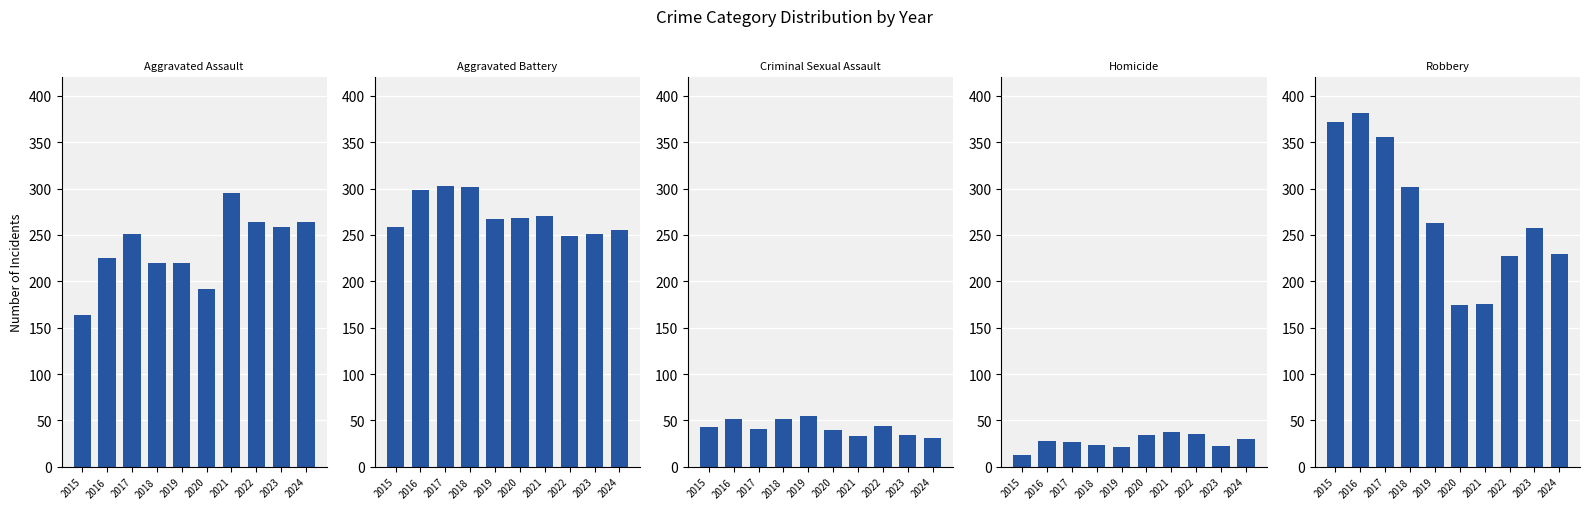

What is the value of the Criminal Sexual Assault bar at the 2nd from the left?

51